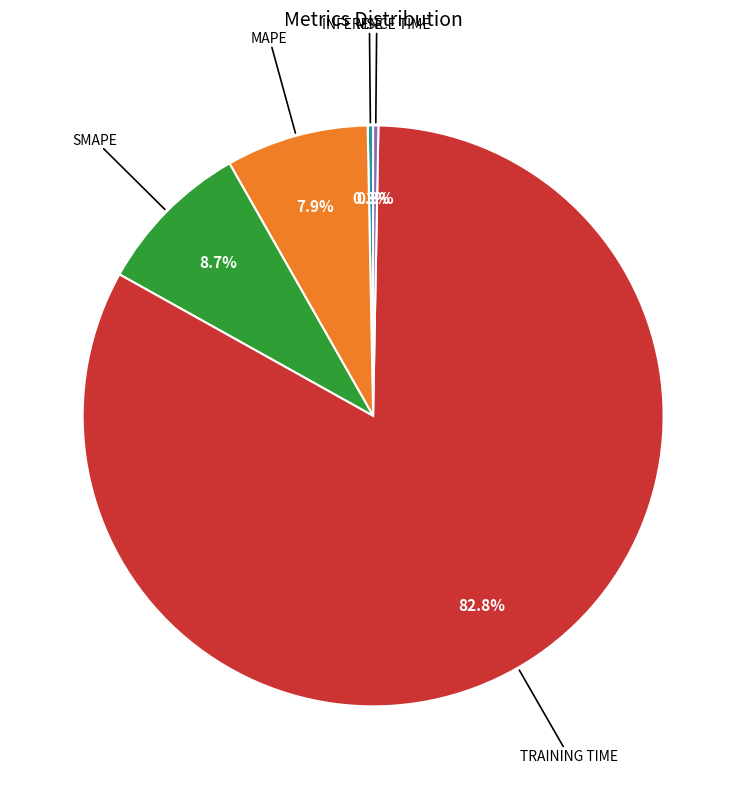

What is the largest slice in the pie chart?

Training Time